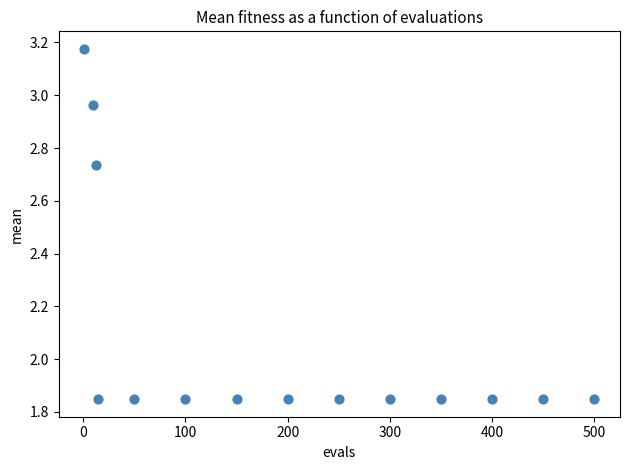

What is the range of Y values (max minus min)?

1.3